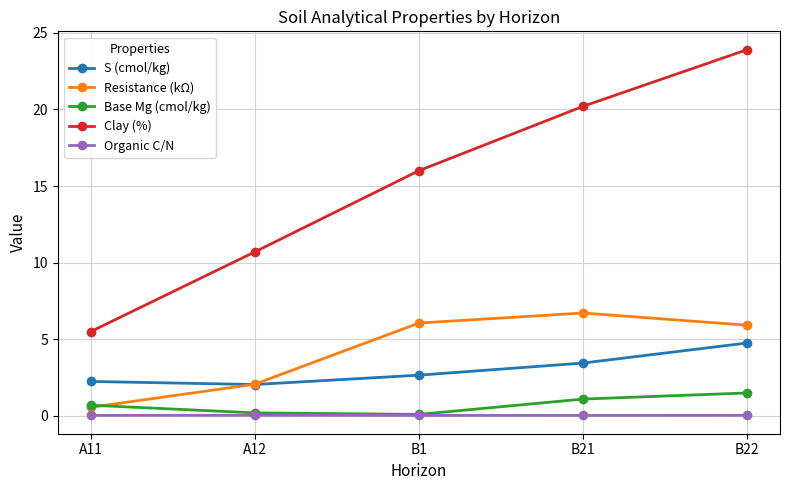

Which category has the highest value across all series?

B22